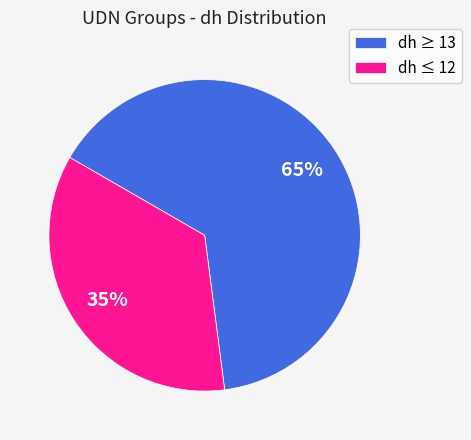

Which has a higher value, dh ≥ 13 or dh ≤ 12?

dh ≥ 13